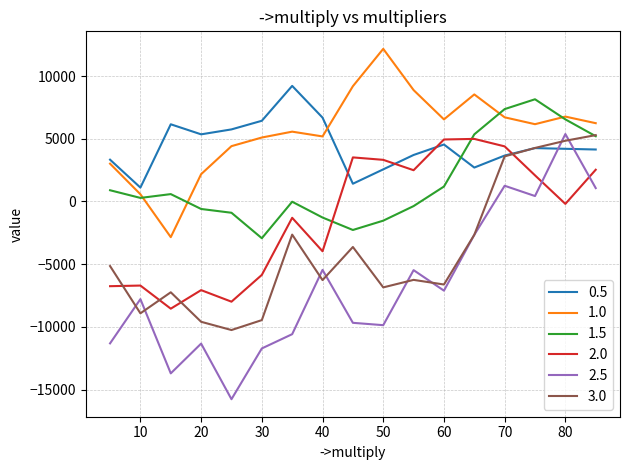

True or false: 2.5 and 1.5 cross at least once.

False